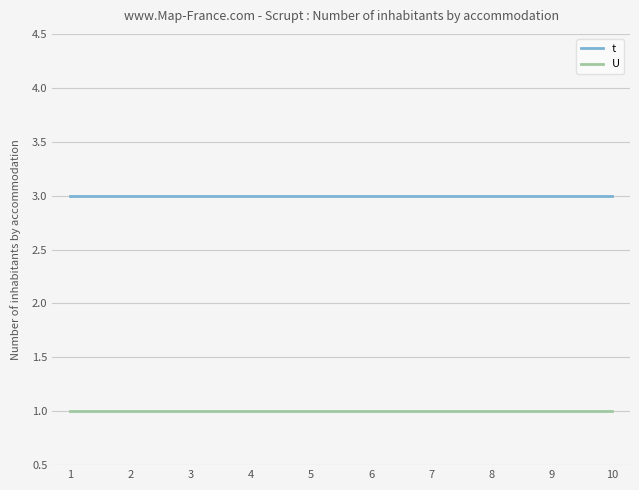

What is the lowest value of the t series?

3